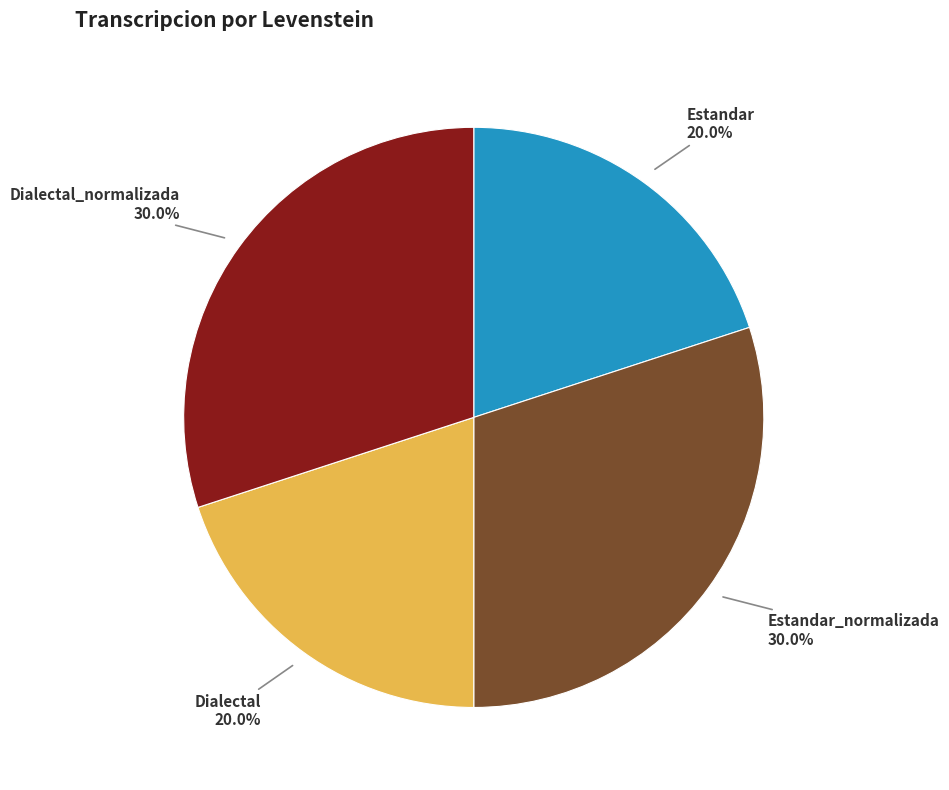

Does Estandar represent more than half of the total?

No